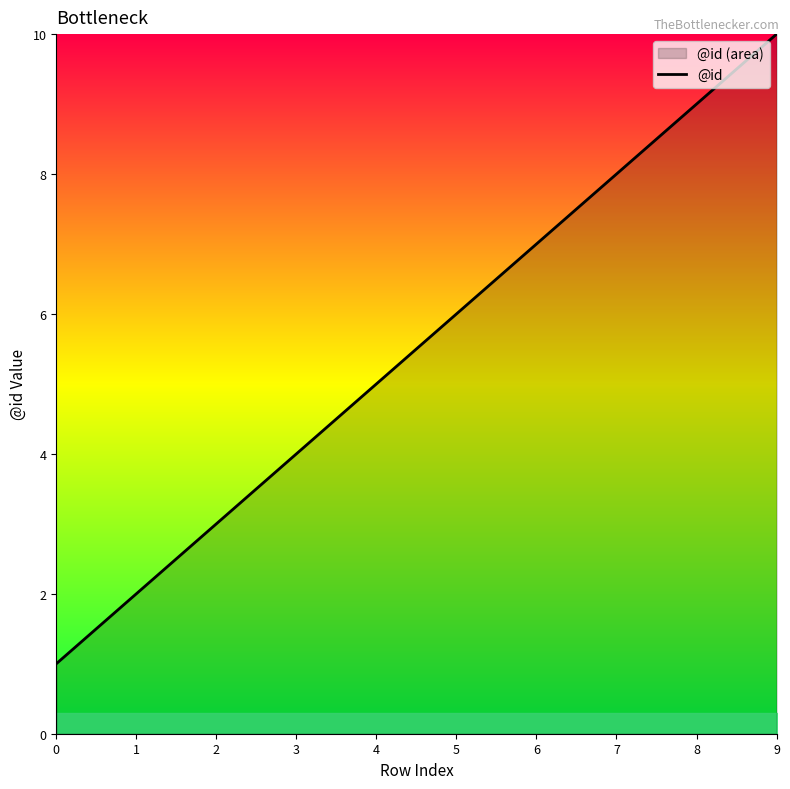

True or false: the data shows 6 at 5.

True